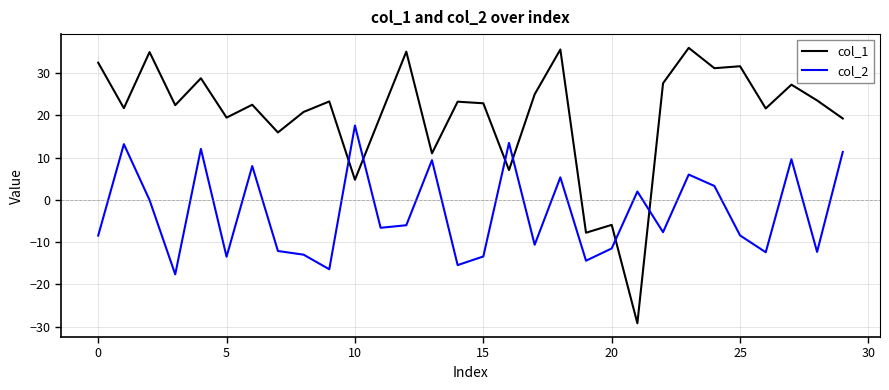

Which series has the largest total across all categories?

col_1